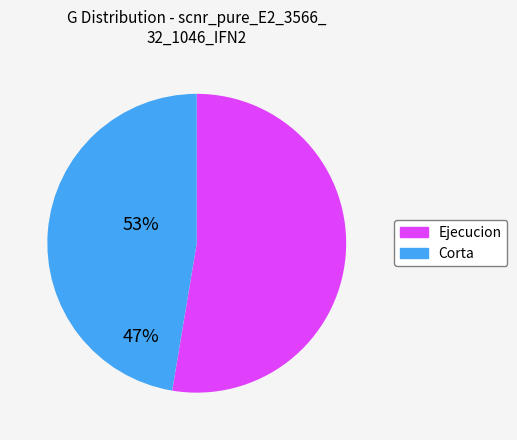

True or false: Corta accounts for 47% of the total.

True